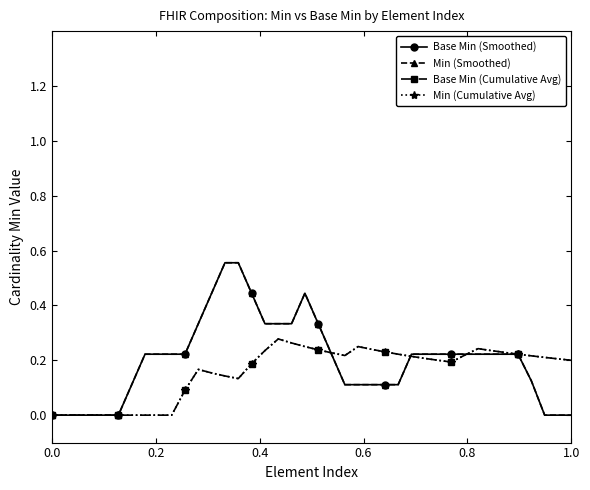

What is the label of the 3rd point from the left?

0.4